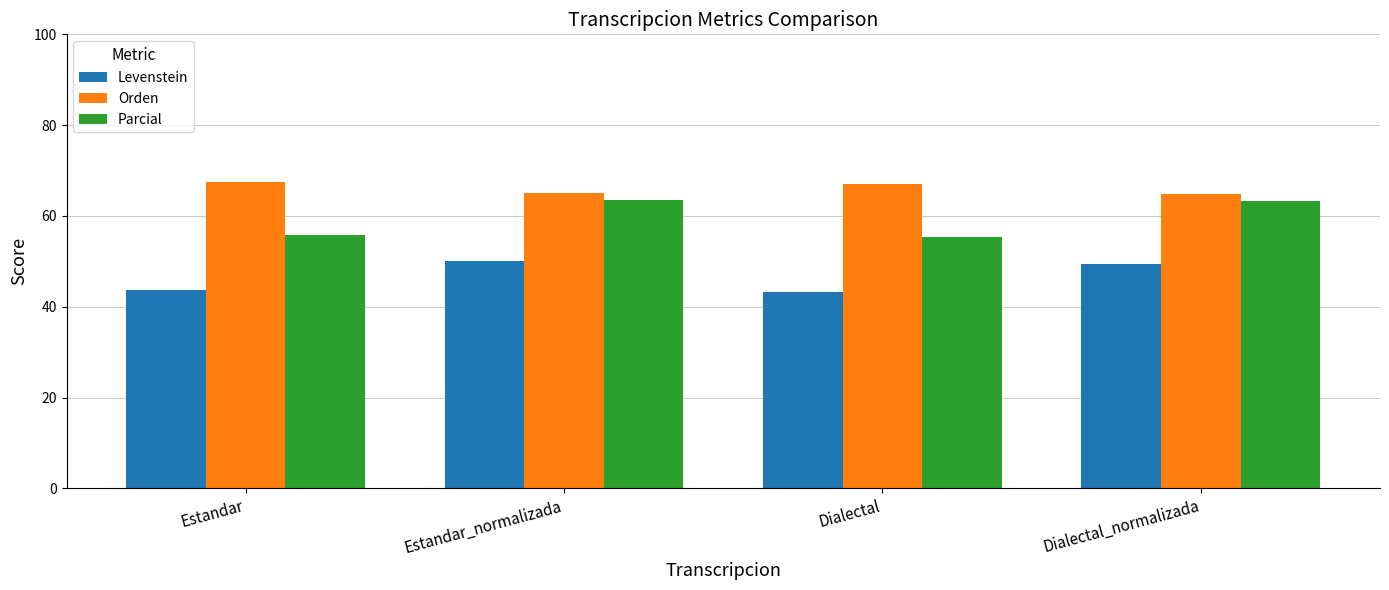

How many data points in Levenstein are above 49?

2